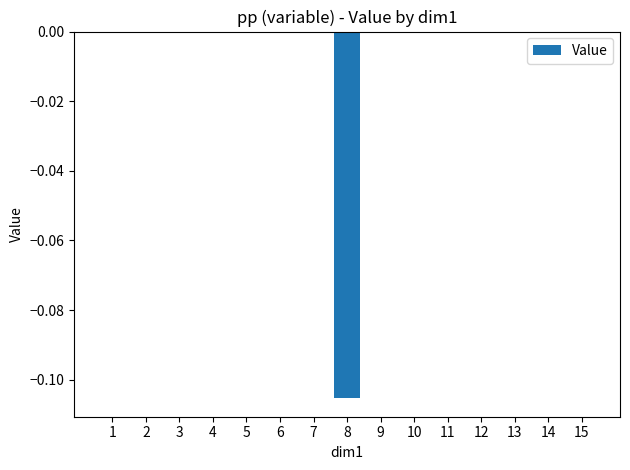

The value at 2 is 0.0. True or false?

True